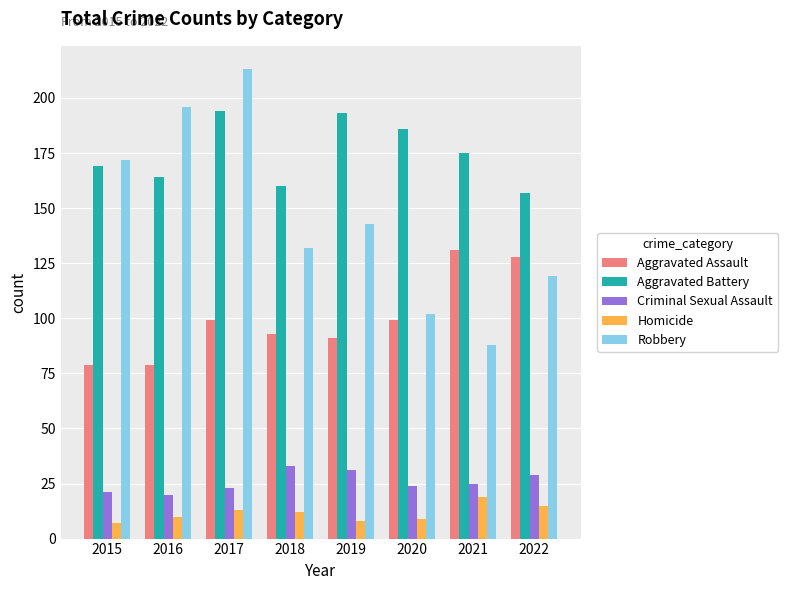

How many categories are shown in the chart?

8